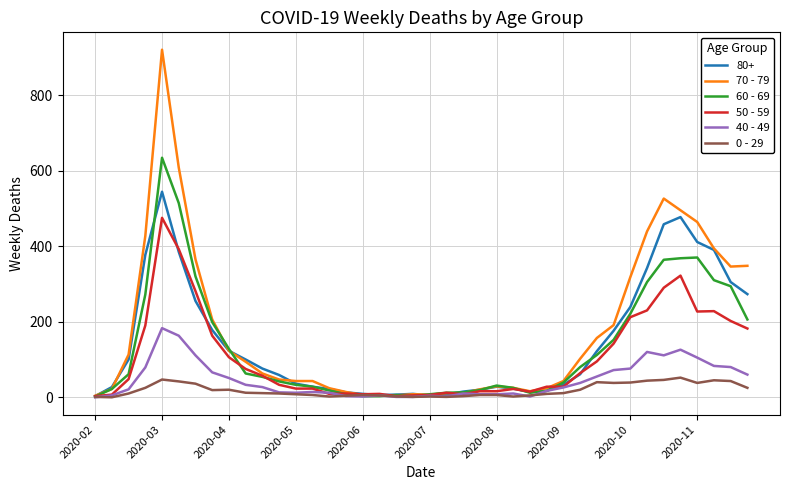

Rank the series by their maximum value, from lowest to highest.

0 - 29, 40 - 49, 50 - 59, 80+, 60 - 69, 70 - 79